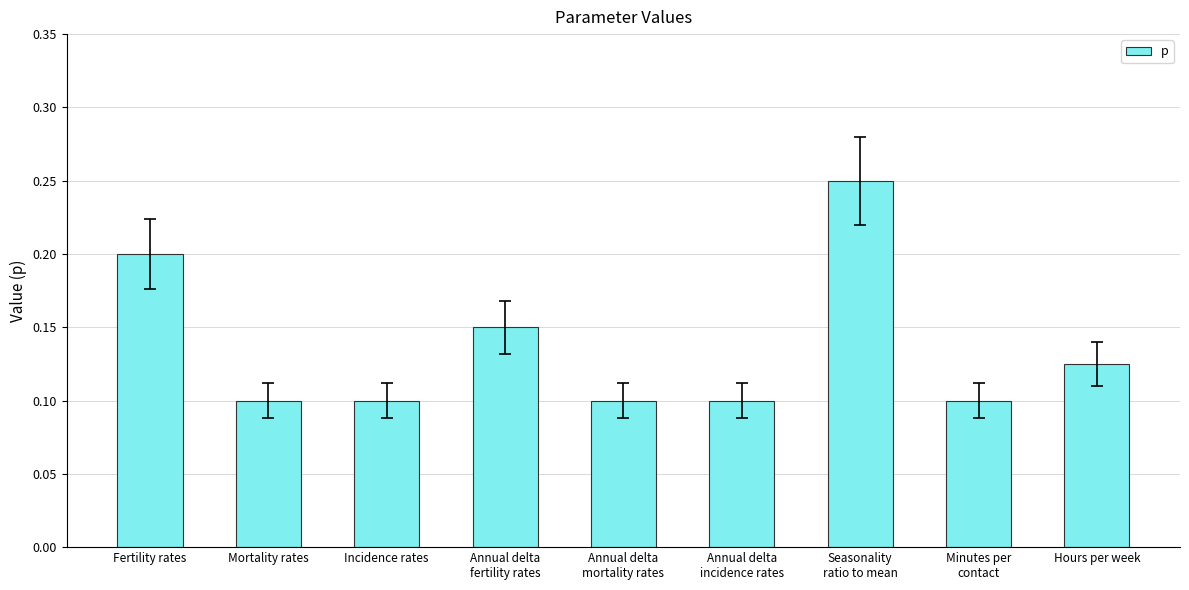

What is the sum of all values?

1.2